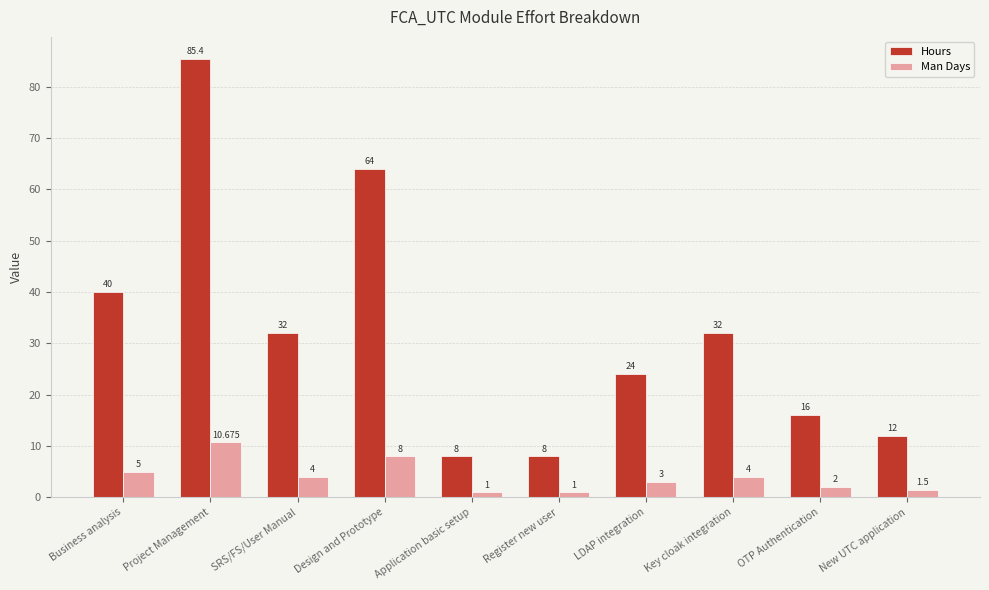

Which series has the largest range (max minus min)?

Hours